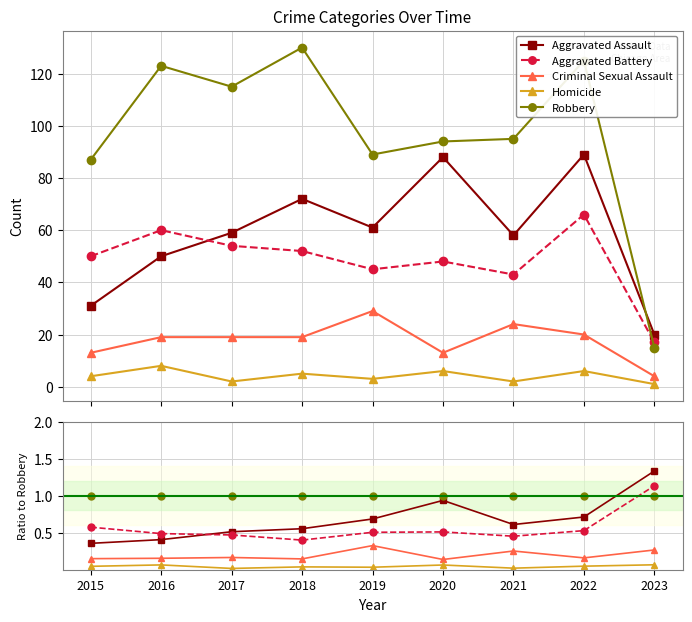

At how many categories does at least one series exceed 0?

9